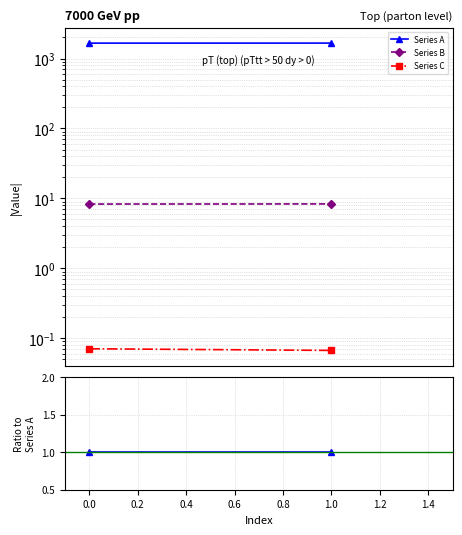

At how many categories does at least one series exceed 0?

2